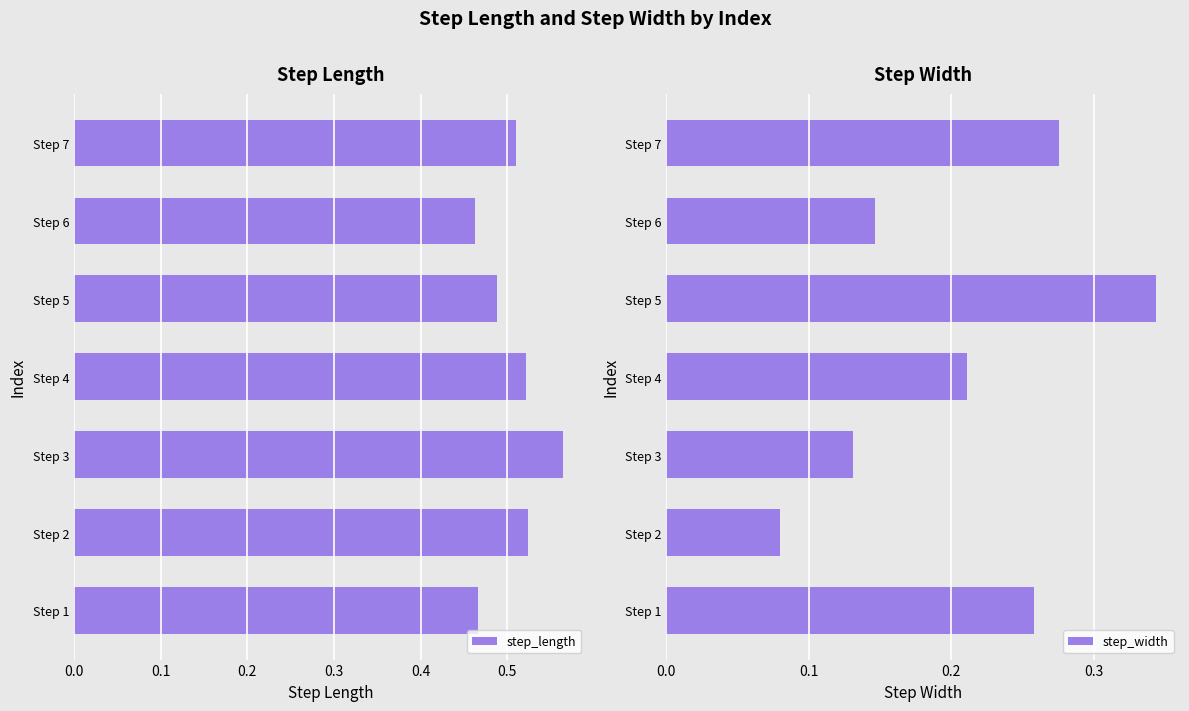

The step_length series shows 0.9 at Step 2. True or false?

False